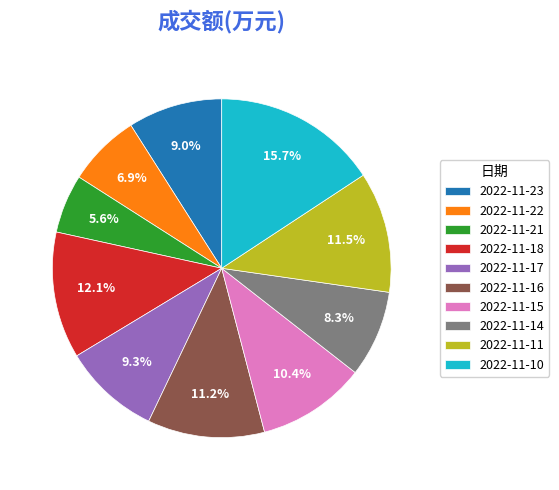

What is the smallest slice in the pie chart?

2022-11-21